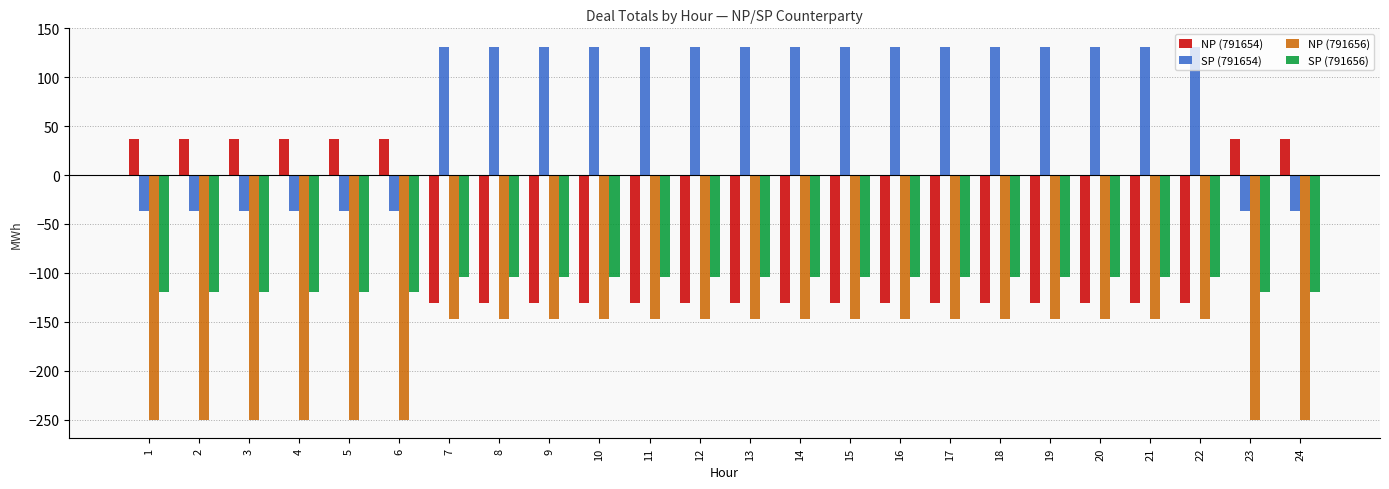

How many SP (791654) values are between -37 and 131?

24